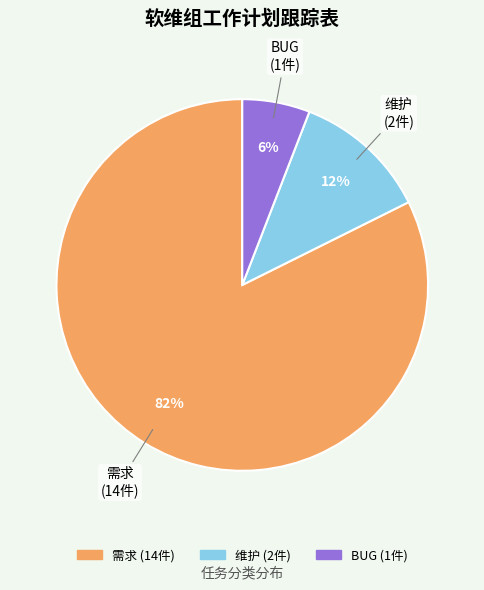

Which category accounts for the majority?

需求